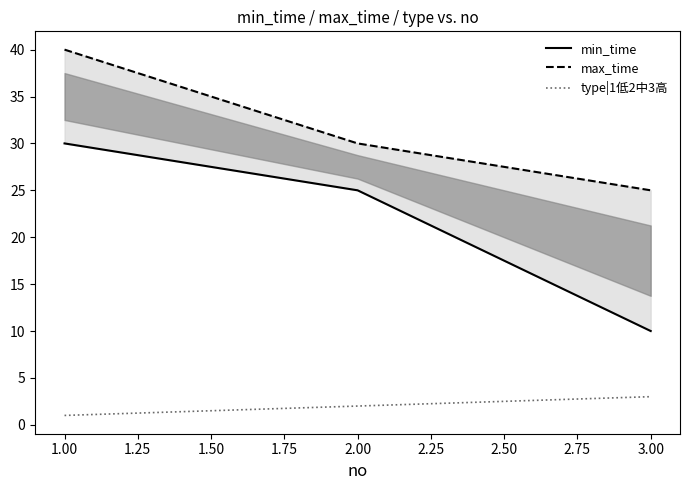

At which label does type|1低2中3高 reach its peak?

3.00